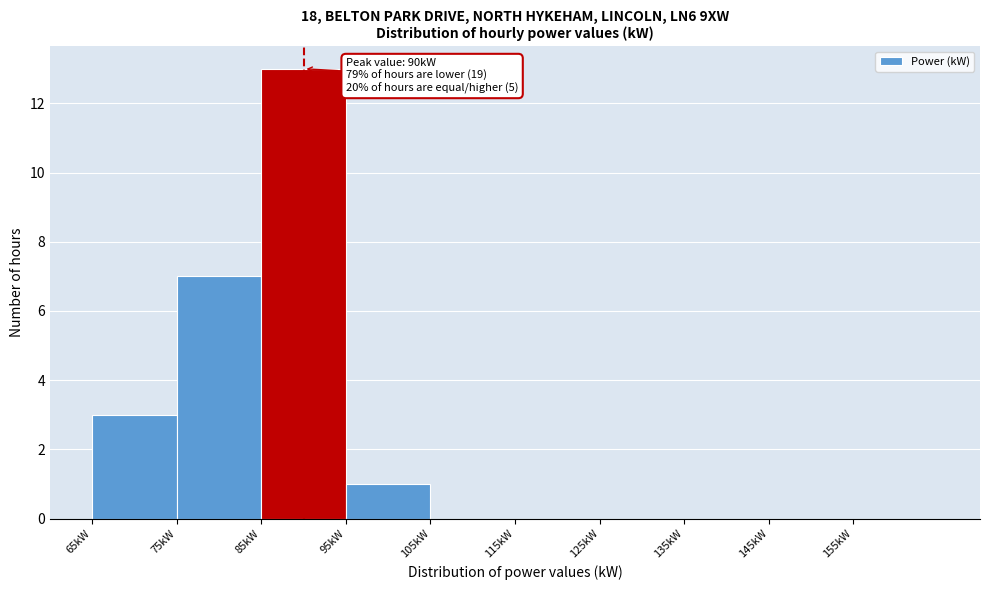

Which range on the x-axis has the tallest bar?

85 to 95